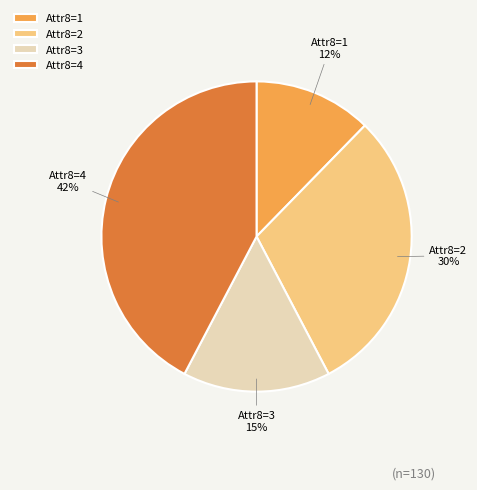

What is the ratio of the value at Attr8=3 to the value at Attr8=4?

0.4